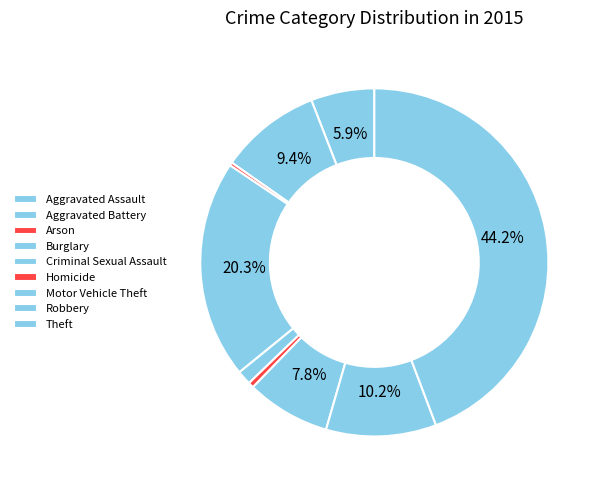

How much of the chart is everything except Aggravated Assault?

94.1%